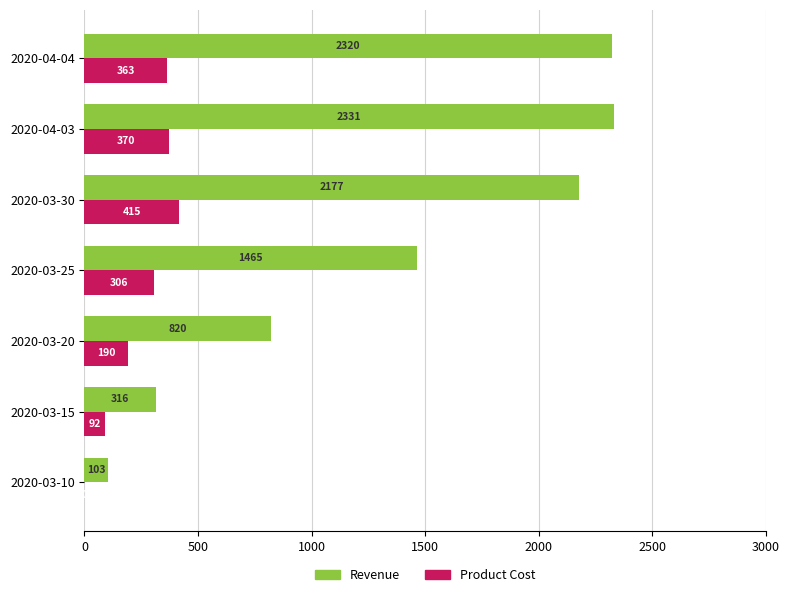

At which category is the sum across all series the highest?

2020-04-03